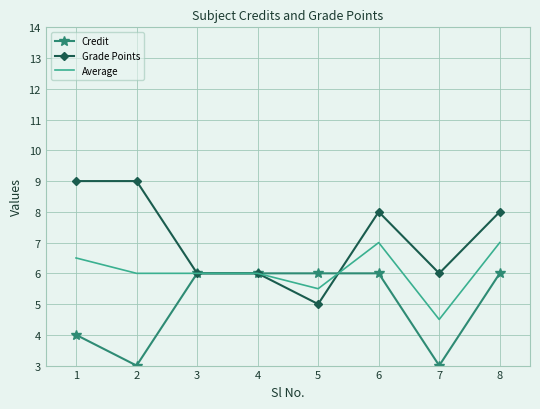

At which label does Average reach its minimum?

7